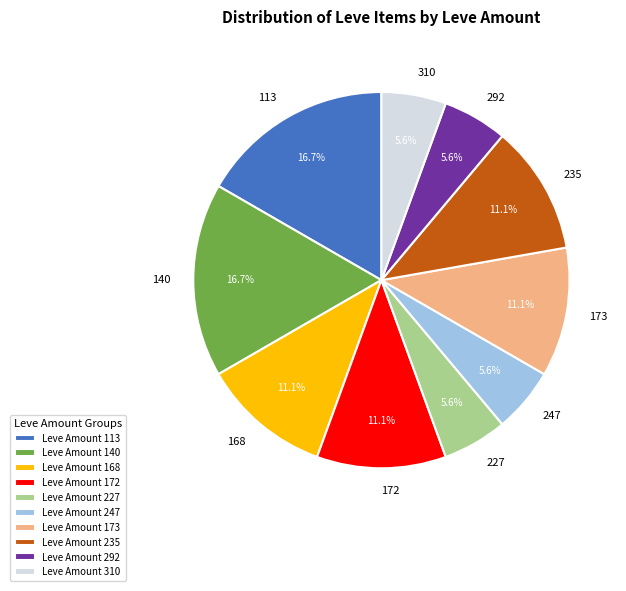

What is the ratio of the value at 310 to the value at 173?

0.5